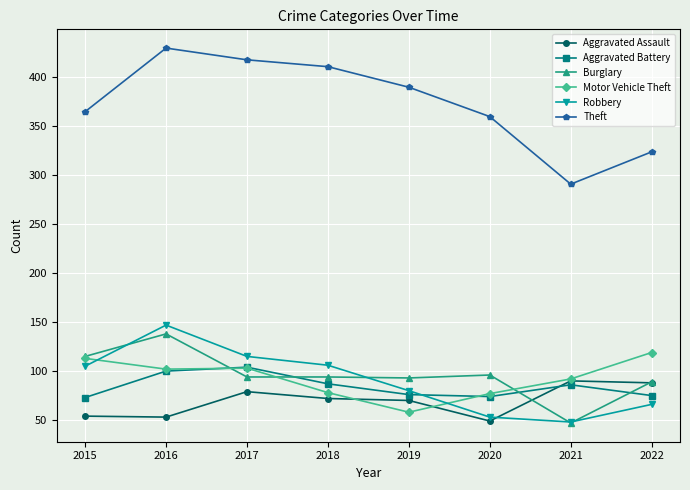

Read the Aggravated Battery value at 2019.

76